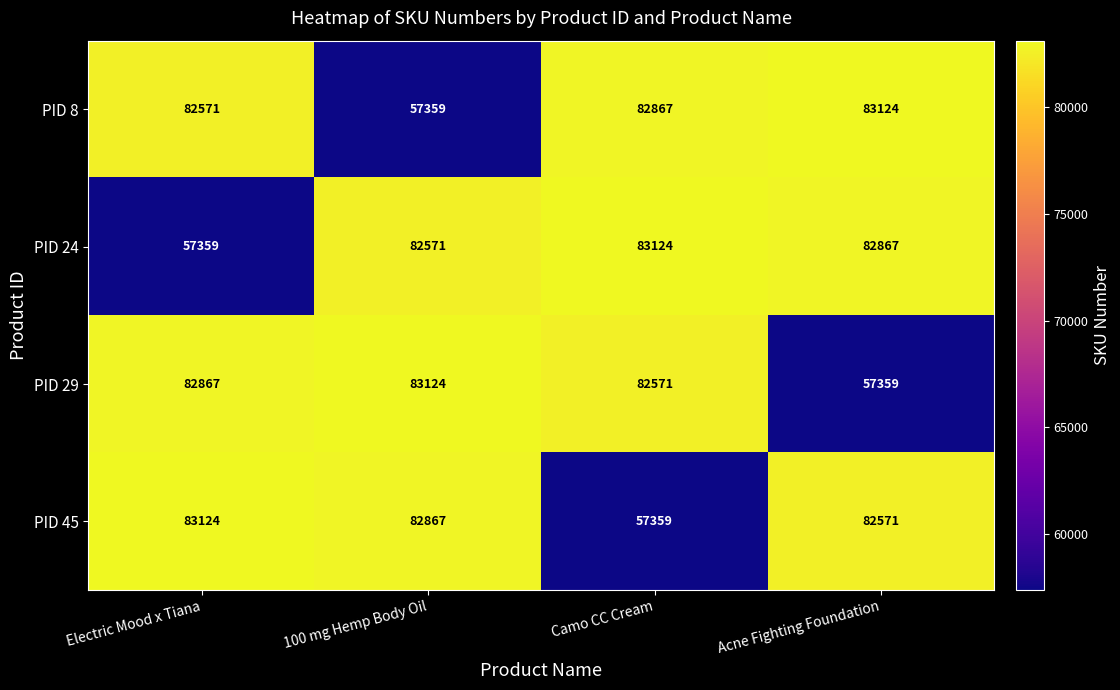

What is the difference between the highest and lowest values at 100 mg Hemp Body Oil?

25765